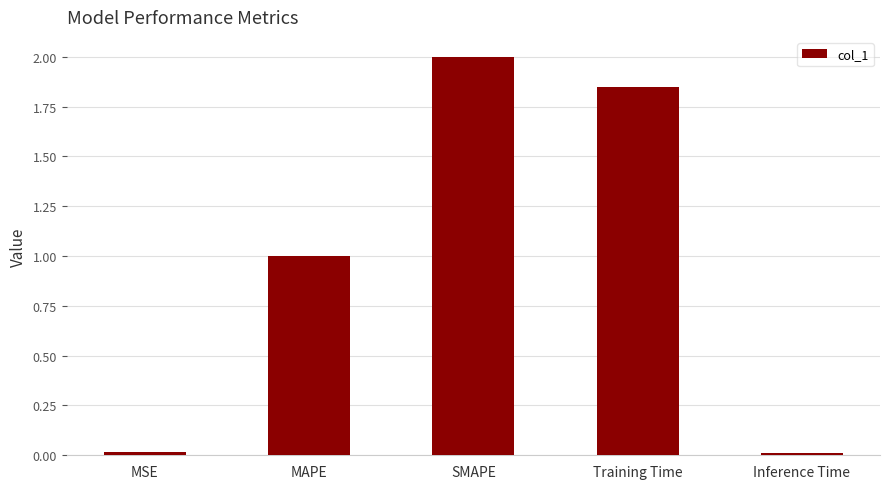

What is the change in value from MAPE to Training Time?

+0.8